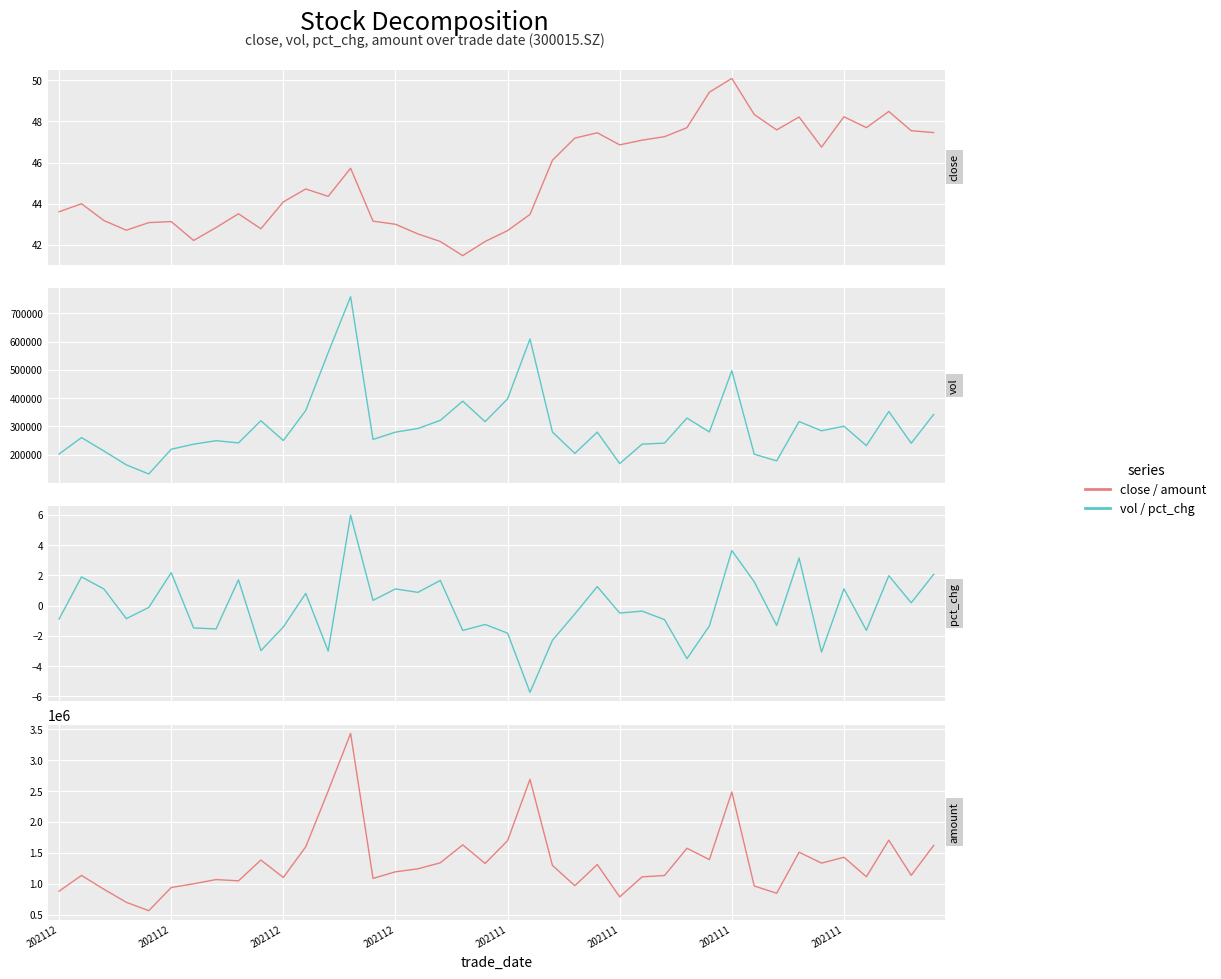

True or false: amount and close intersect in this chart.

False